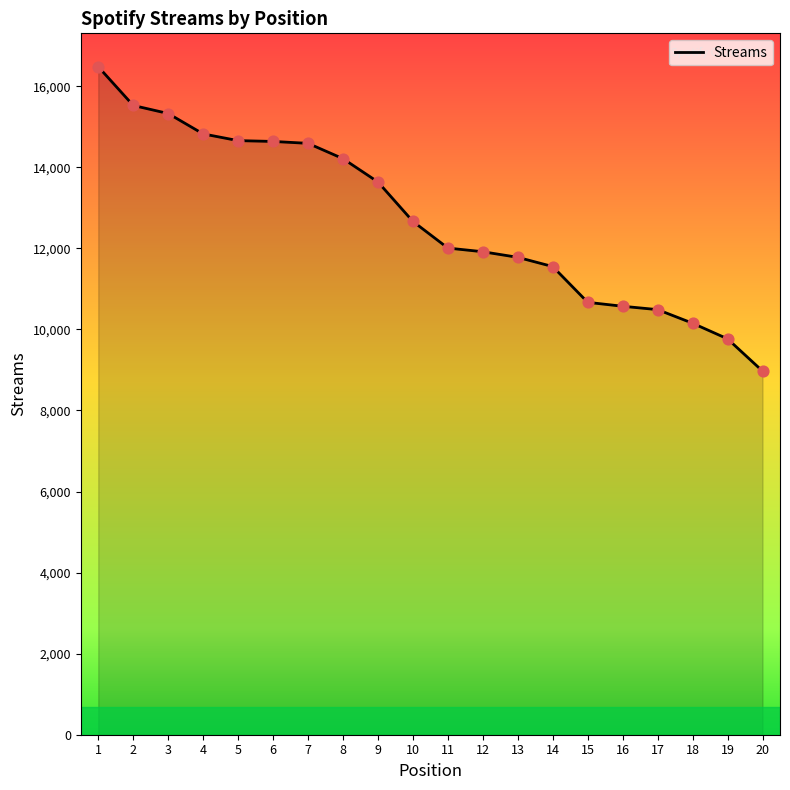

Approximately how many times larger is the value at 3 compared to 4?

1.0